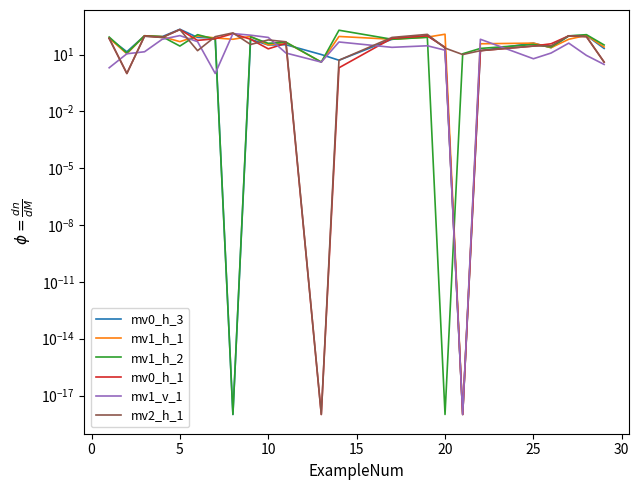

True or false: mv0_h_3 has more than 2 points higher than both neighbors.

True